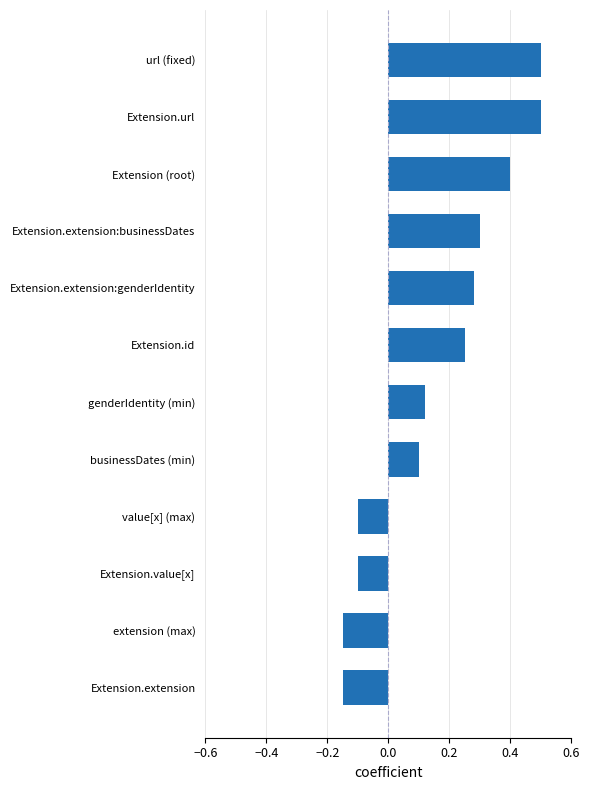

How many bars are there in total?

12